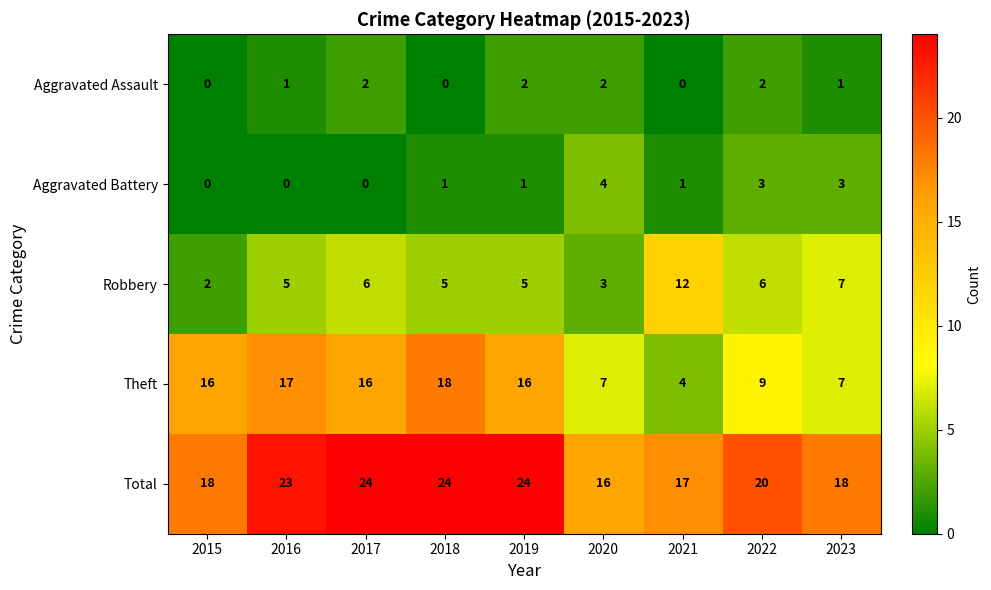

What is the difference between the maximum and minimum values in the Theft series?

14